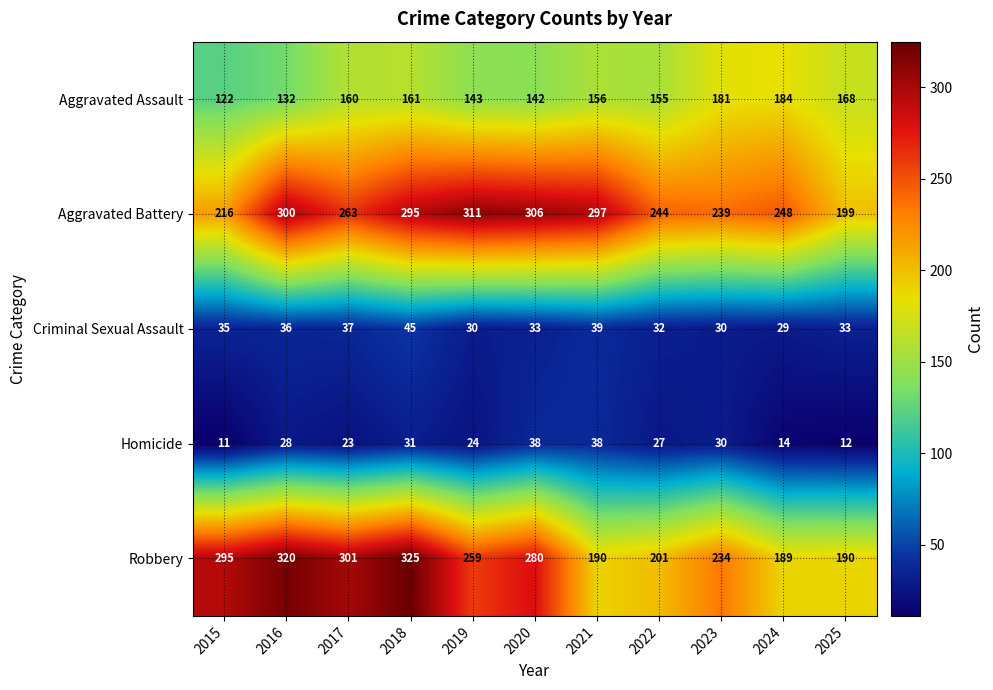

Which series has the largest total across all categories?

Aggravated Battery